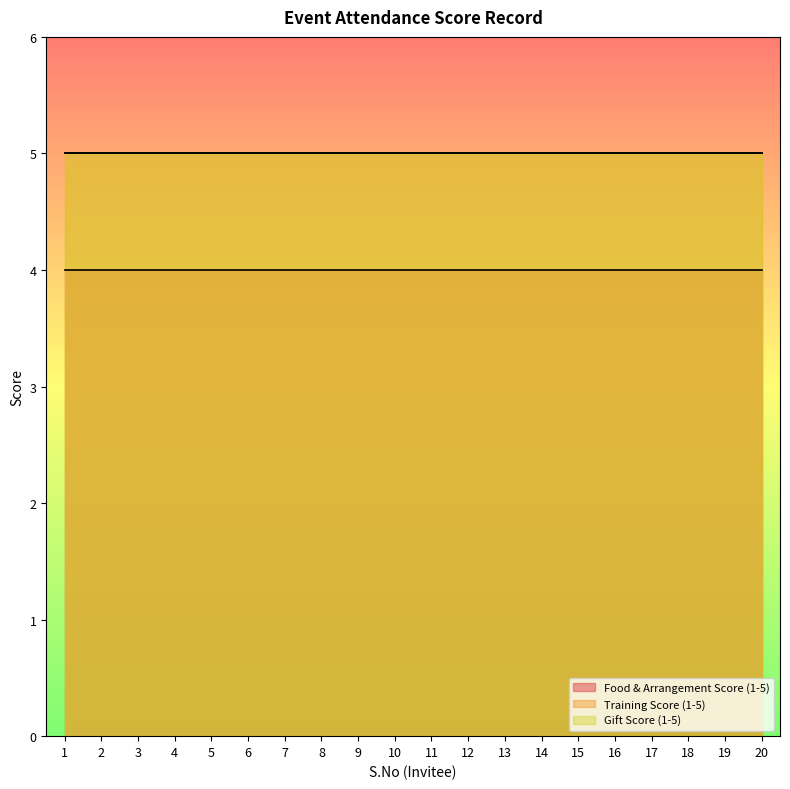

How many data points does each series have?

20